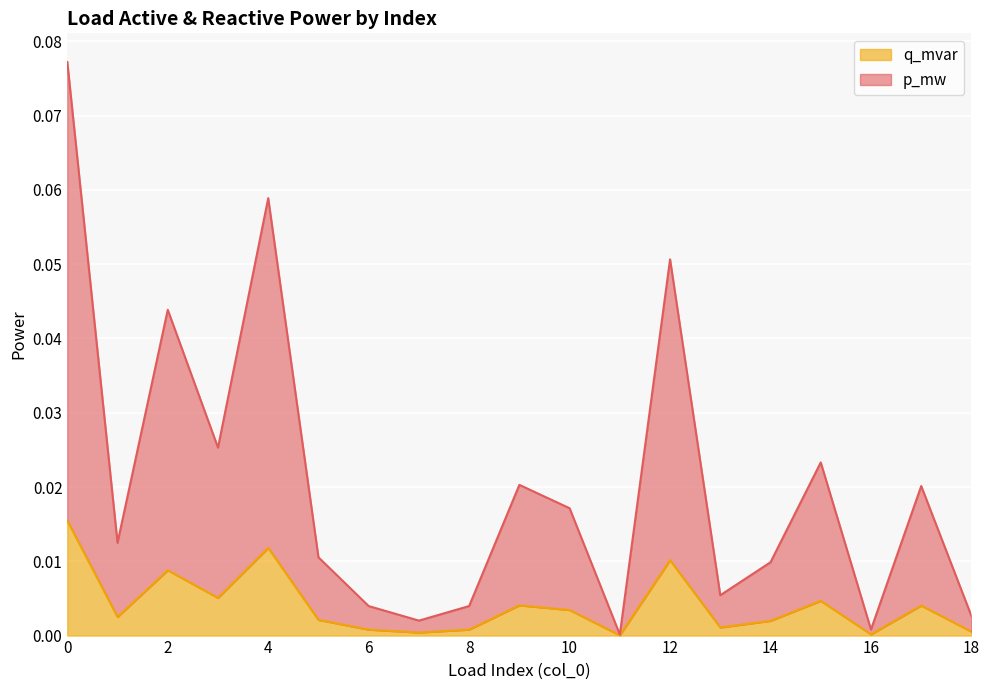

Does the chart display data point markers on the line(s)?

No